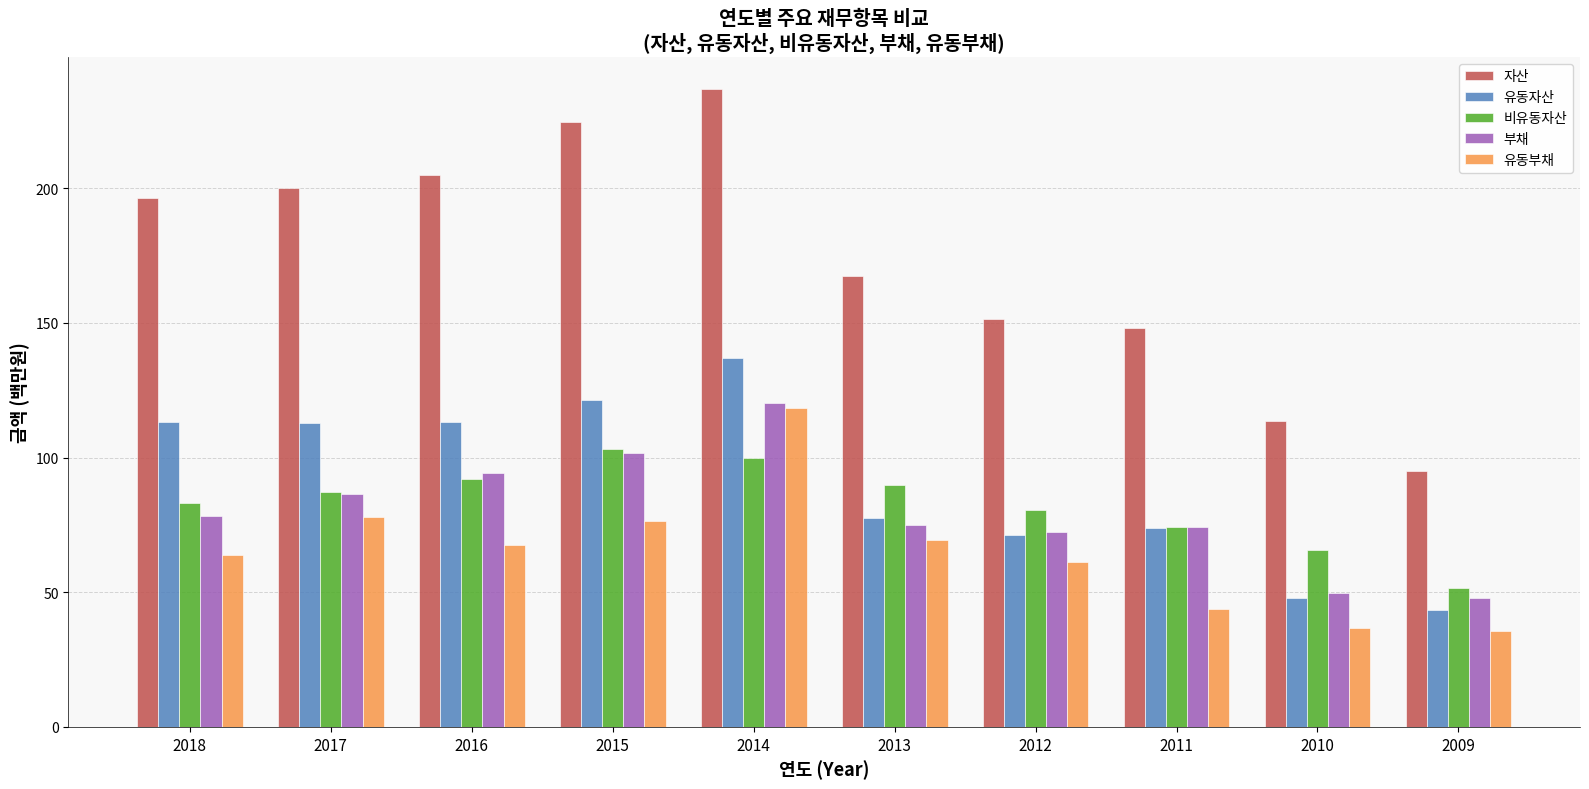

What is the total value across all series at 2009?

273.3